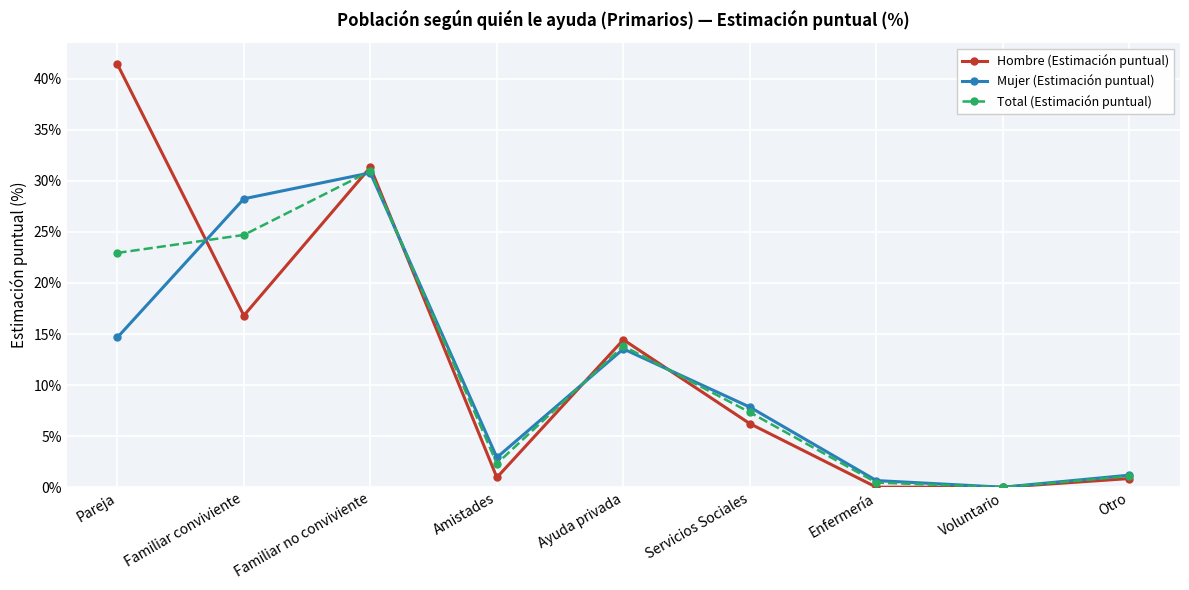

What is the total value across all series at Familiar no conviviente?

93.1